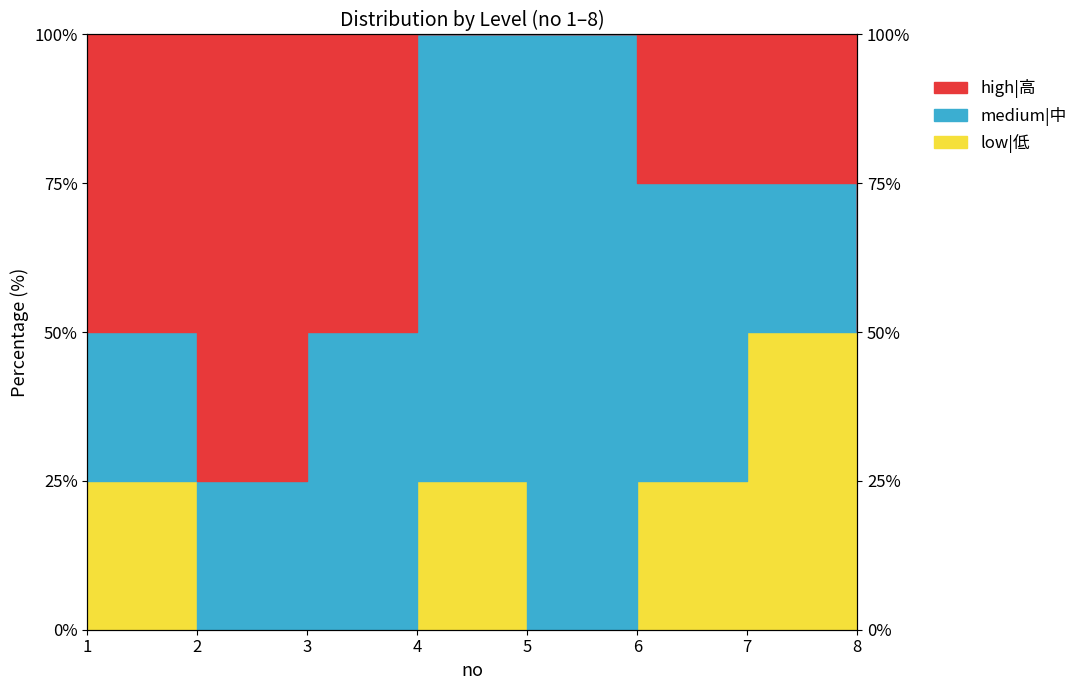

Is the value of high|高 at 5 greater than the value of low|低 at 2?

Yes